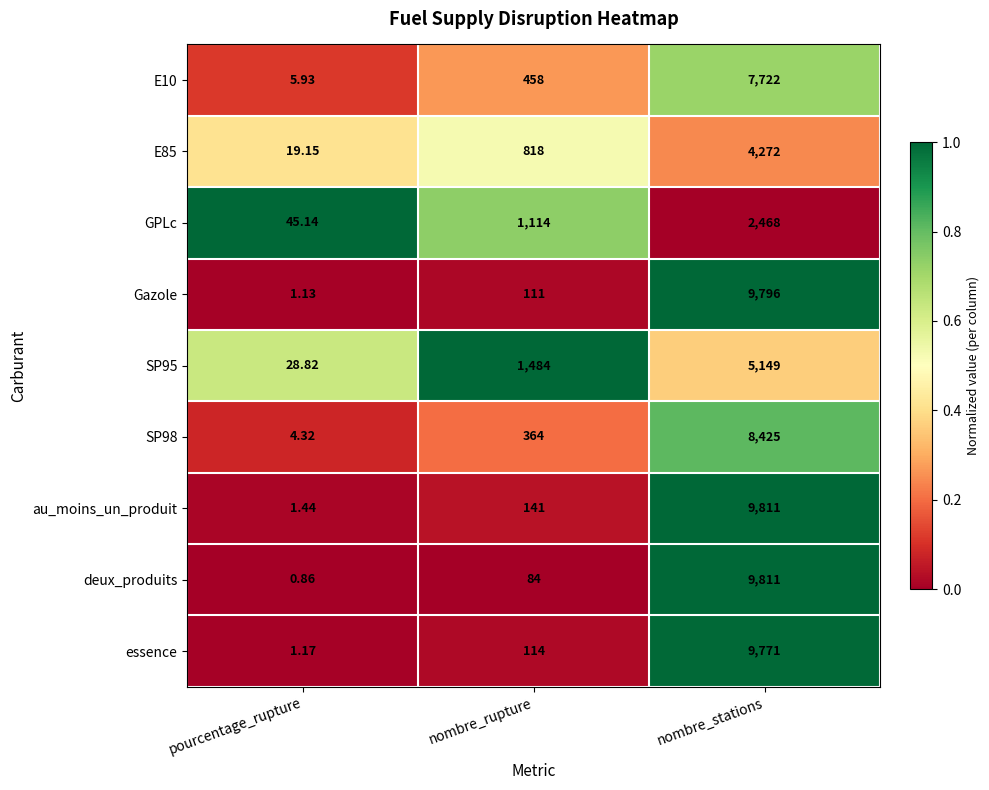

Which series has the largest total across all categories?

au_moins_un_produit